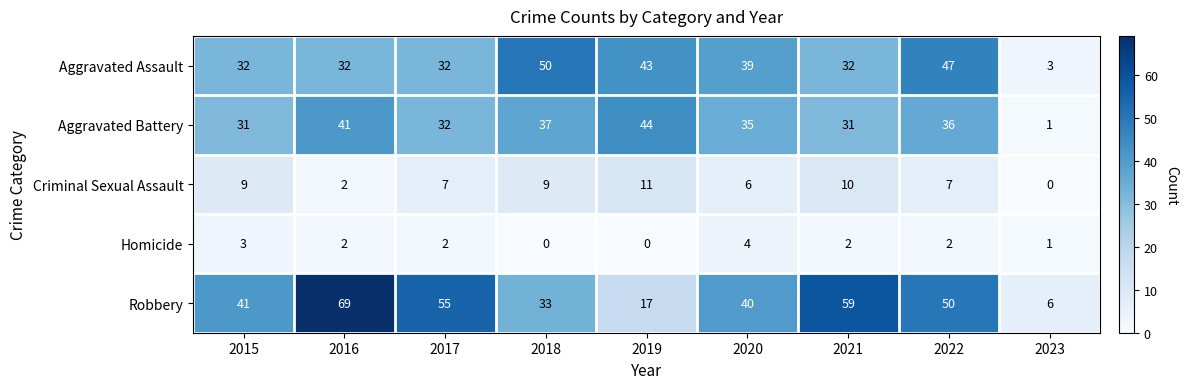

How many categories are shown in the chart?

9